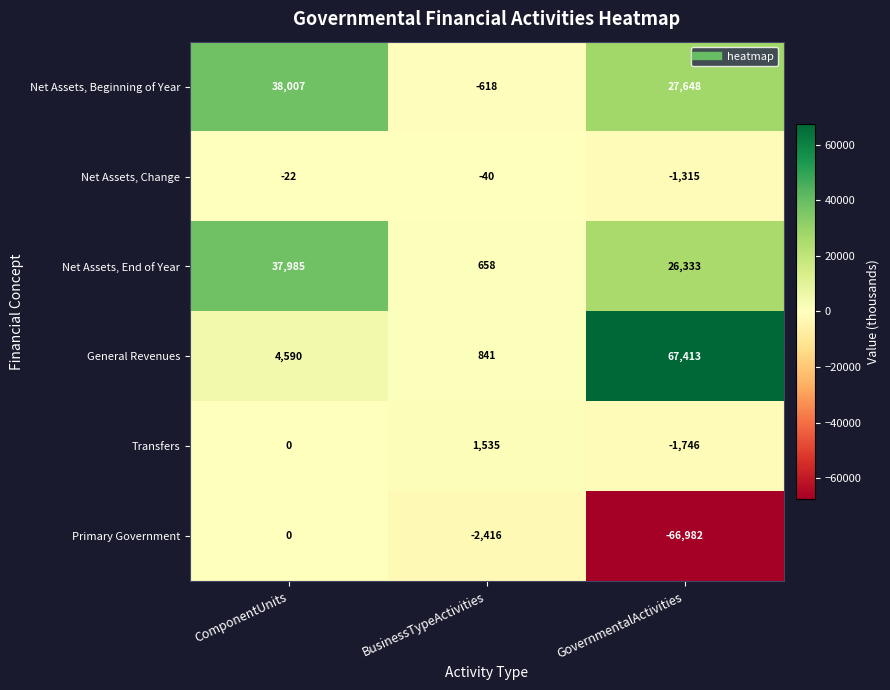

Where is General Revenues nearest to the value 34127?

ComponentUnits